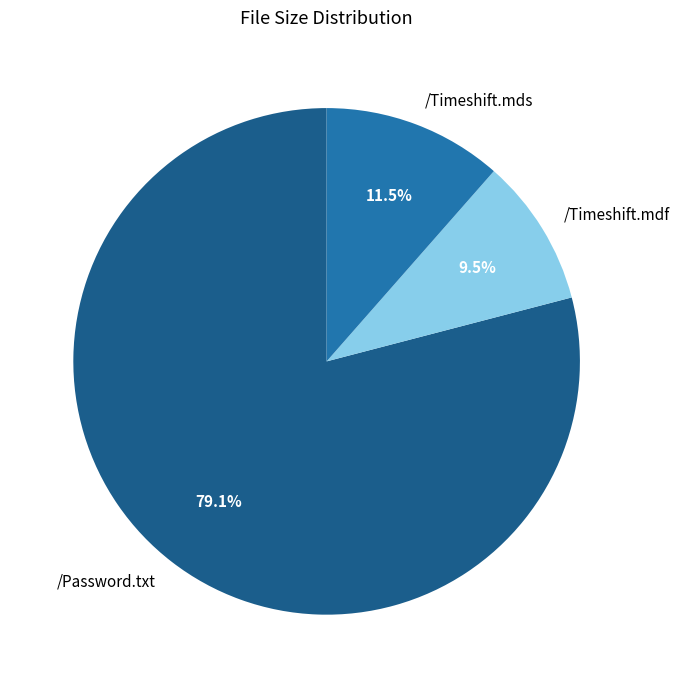

How much of the chart is everything except /Timeshift.mdf?

90.5%